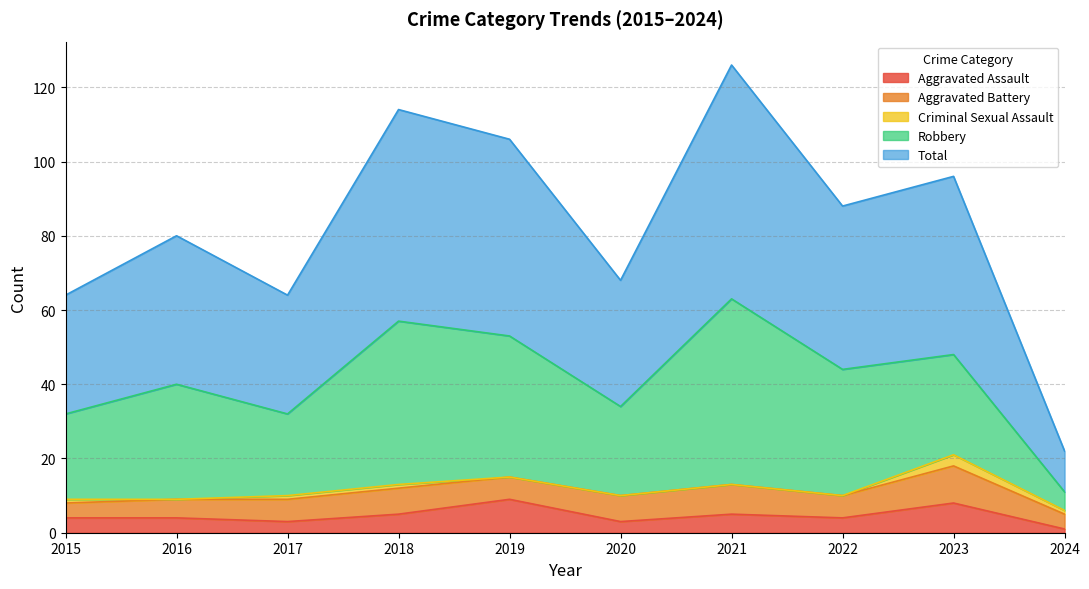

At how many categories does at least one series exceed 20?

9